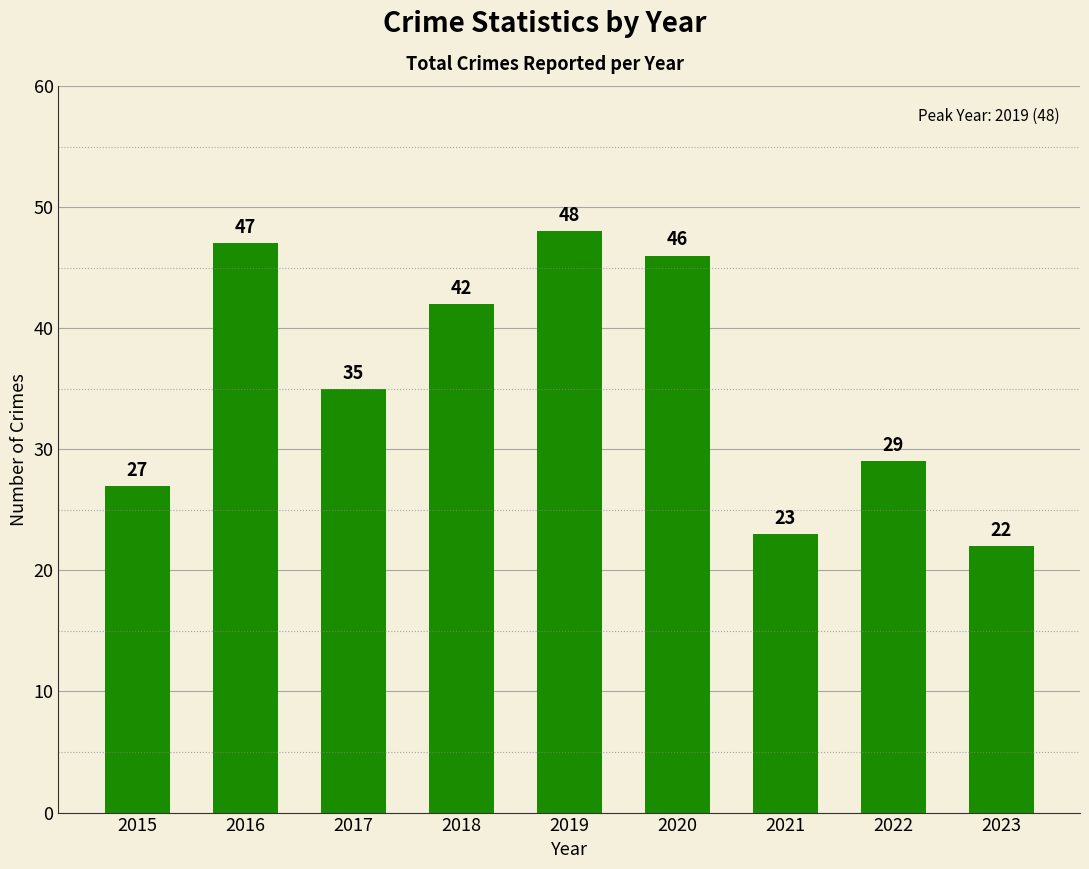

How many data points are less than 35?

4